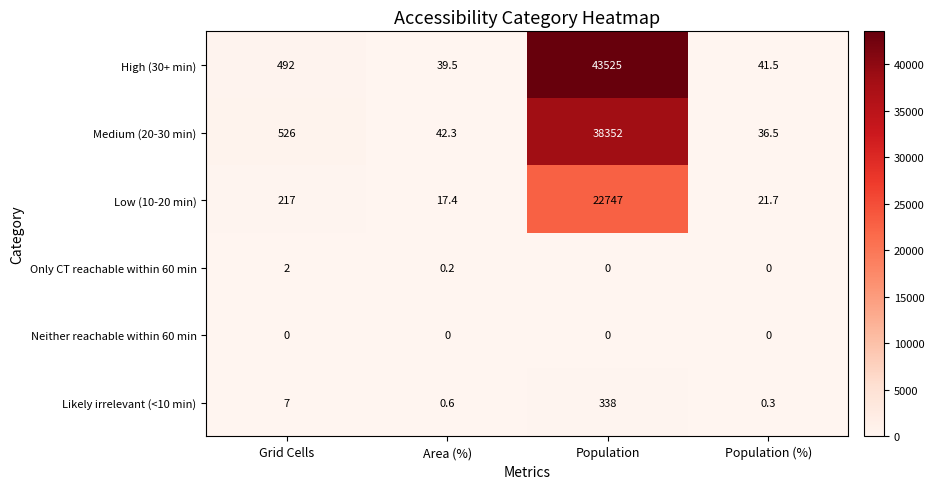

What is the maximum value for High (30+ min)?

43525.0